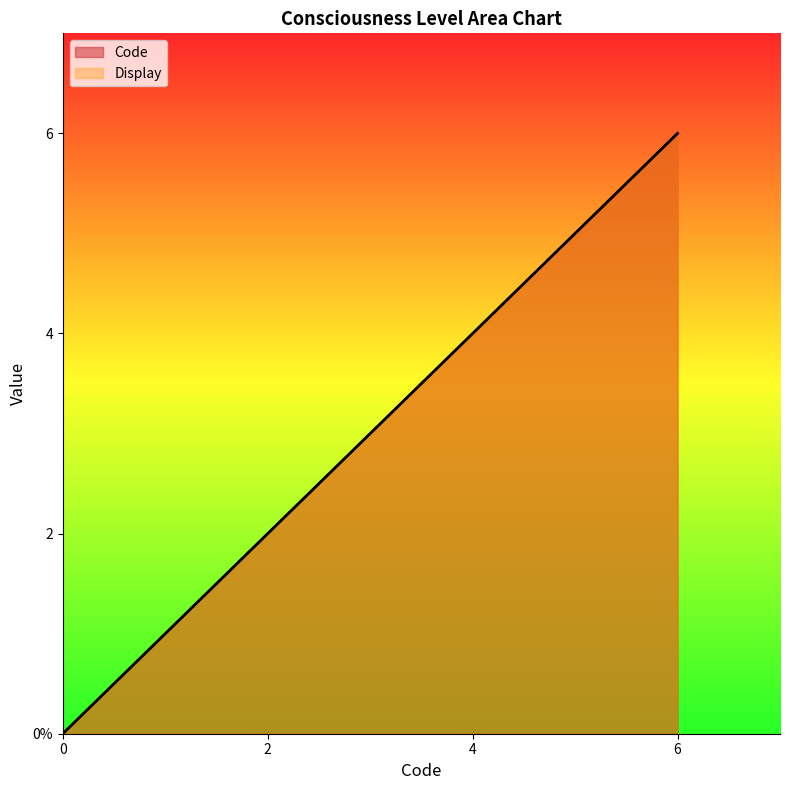

Rank the series at 4 from highest to lowest value.

Code, Display